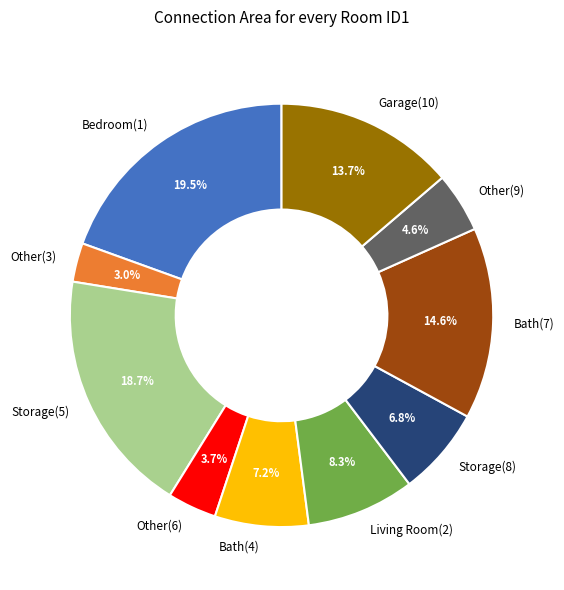

Is it true that Bath(7) is 10% of the pie?

False